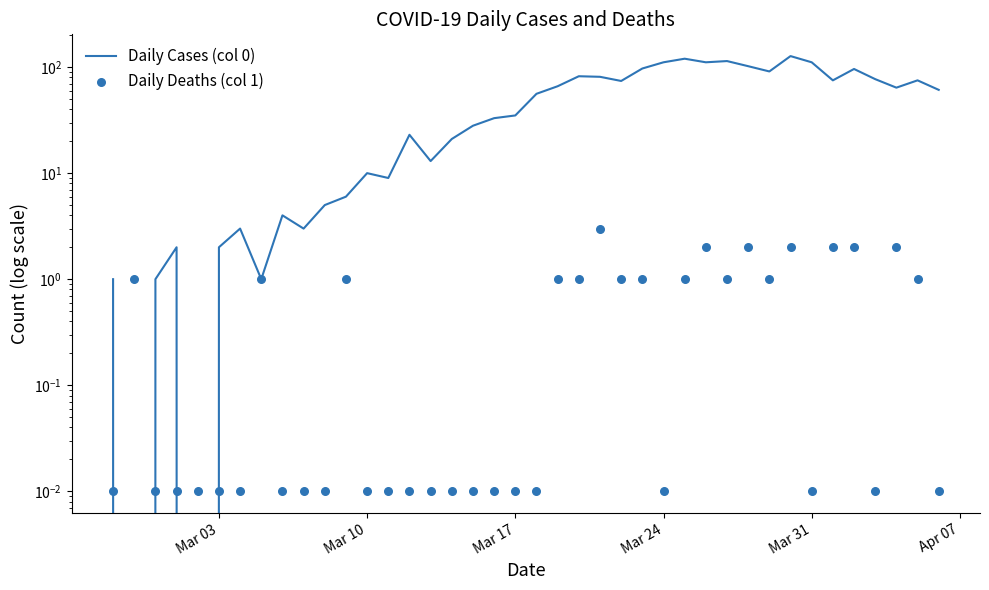

What are all the series names shown in the legend?

Daily Cases (col 0), Daily Deaths (col 1)